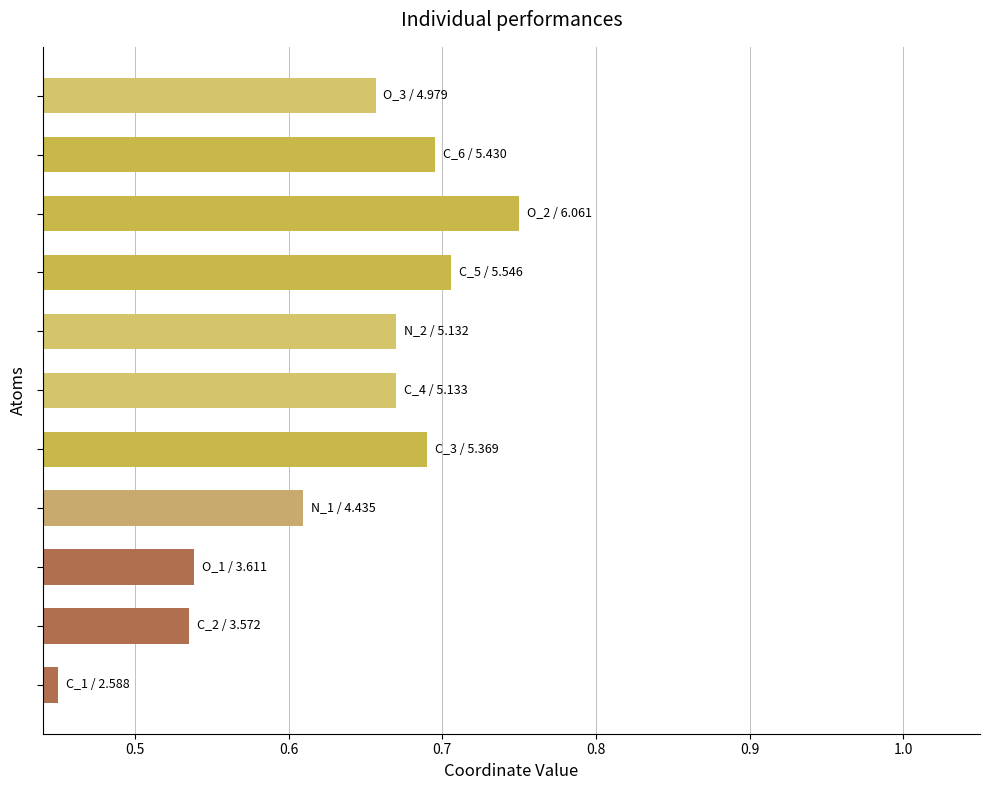

Count the values in the range 0 to 1.

11